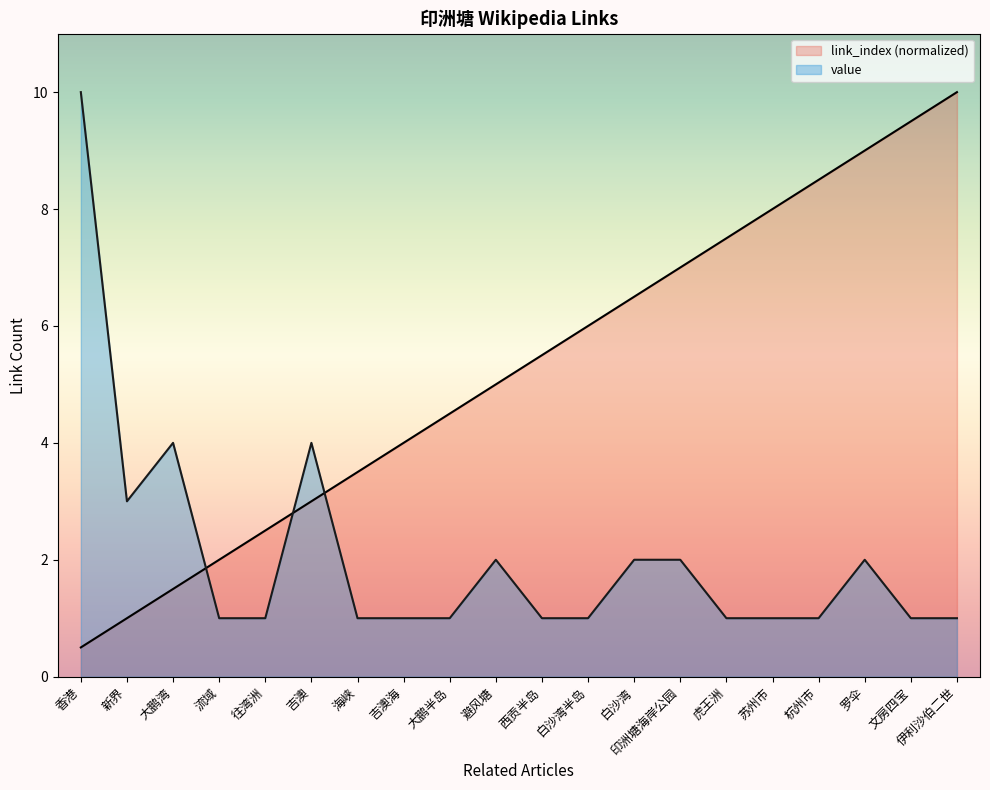

True or false: link_index has a value of 0.3 at 大鹏湾.

False